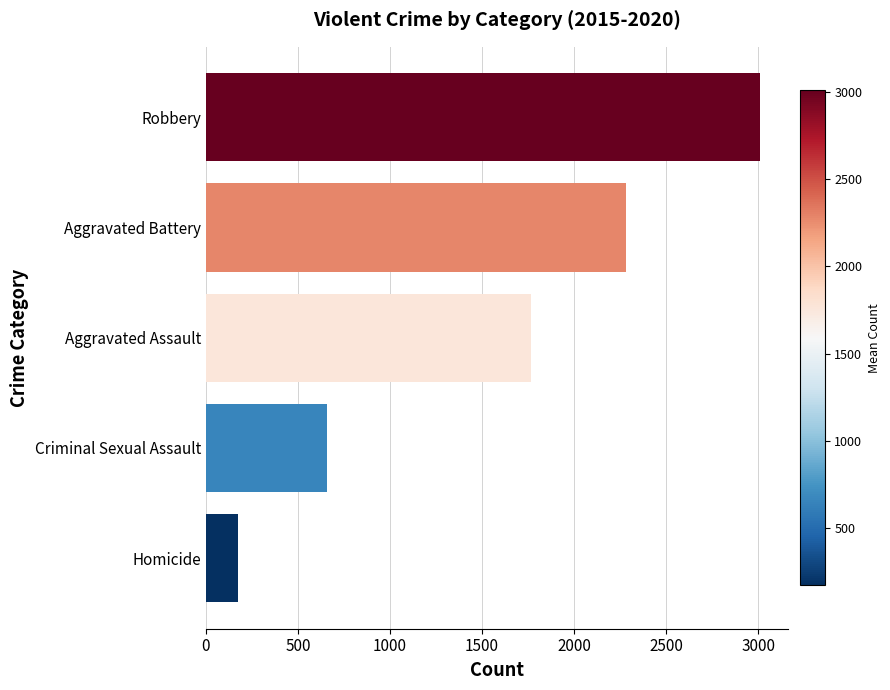

True or false: the data shows 3007.7 at Robbery.

True